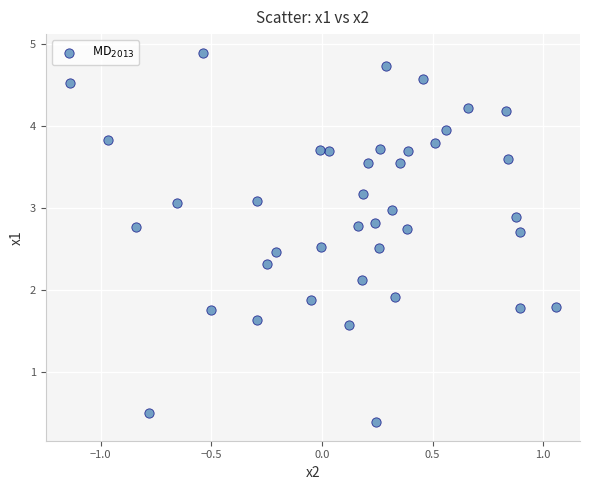

What is the range of X values (max minus min)?

2.2